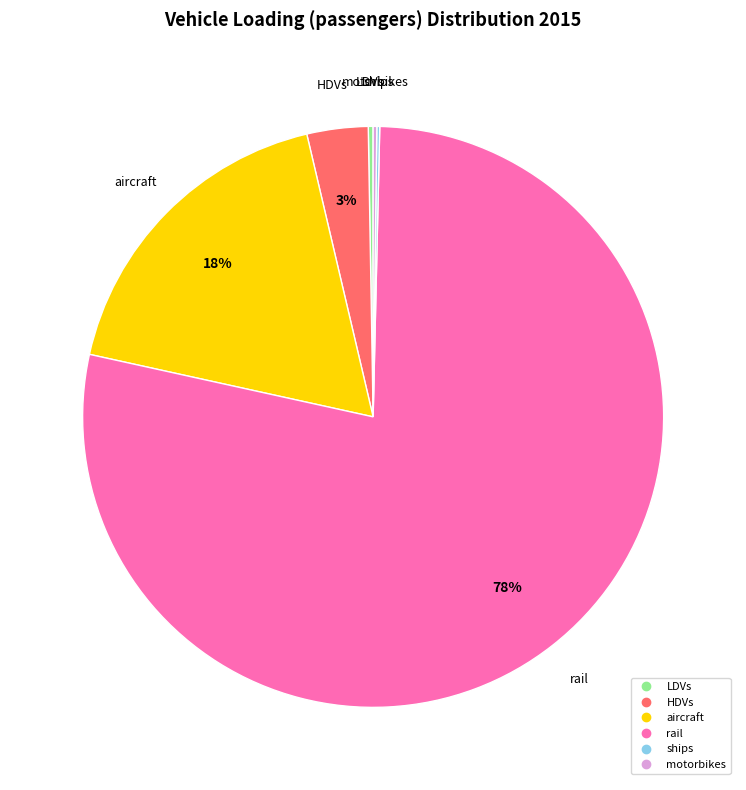

Is there any slice that represents more than half of the pie?

Yes